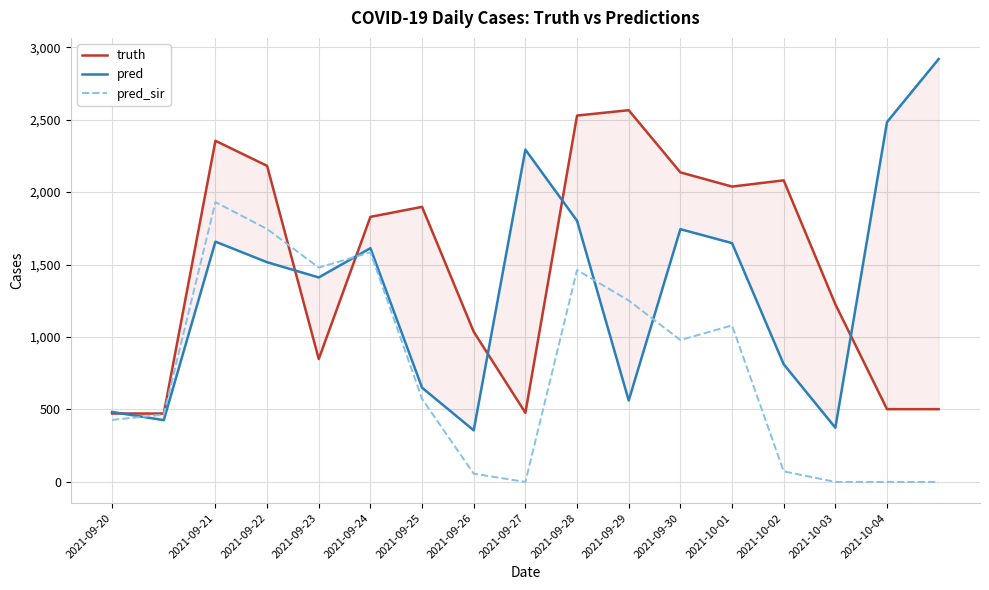

How many values in the pred series are below 1516?

8